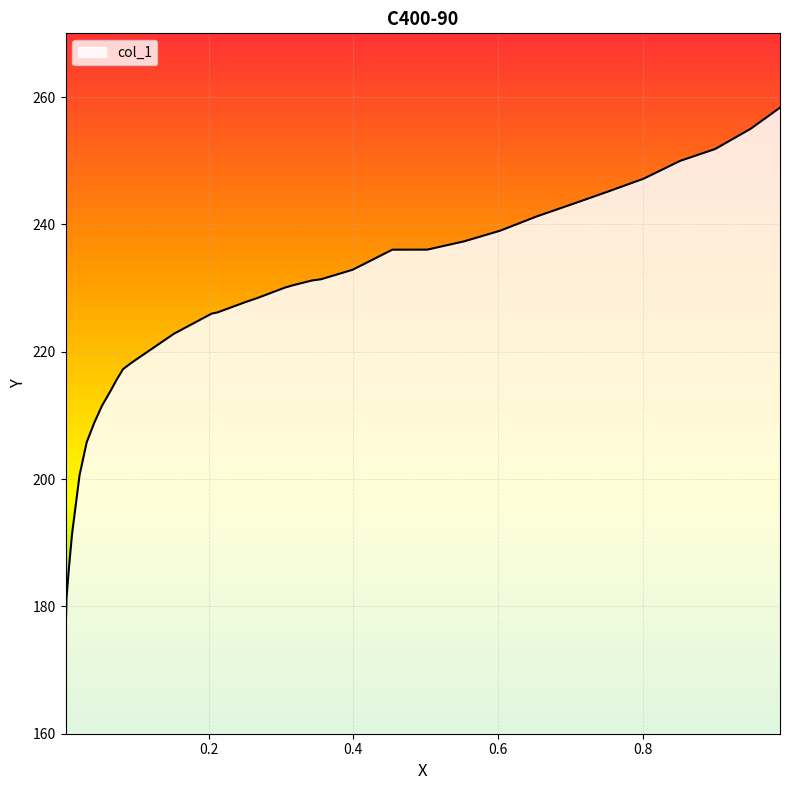

What is the difference between the maximum and minimum values?

83.1